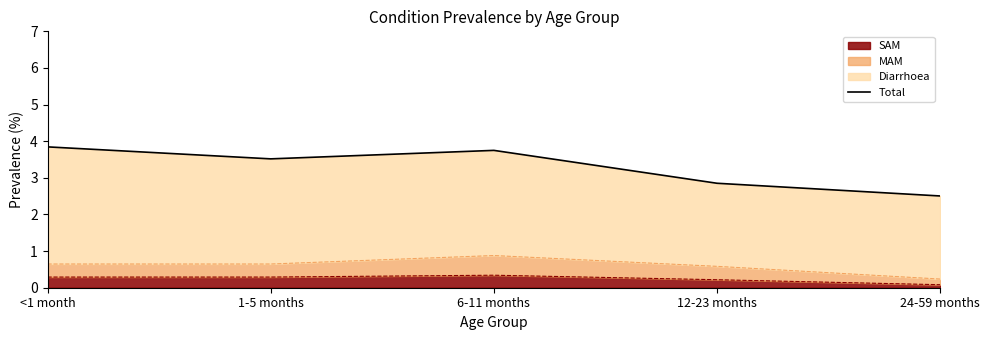

The chart shows a value of 3.8 at <1 month. True or false?

True